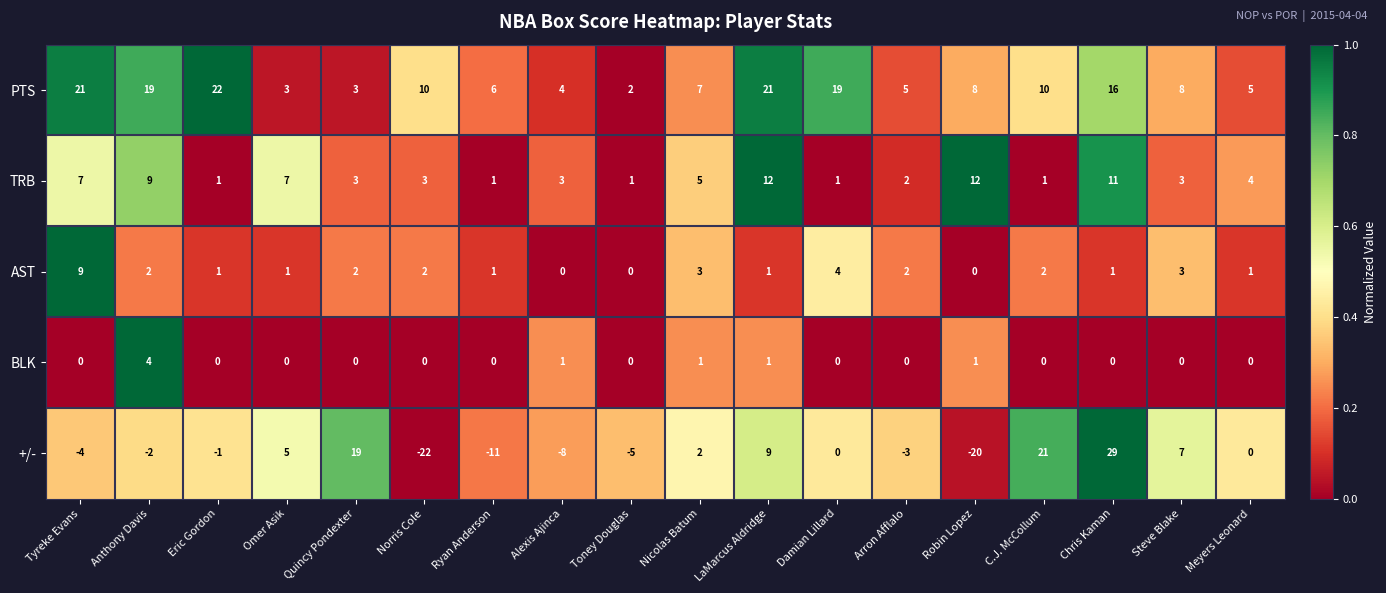

What is the difference between the maximum and second lowest values in the BLK series?

4